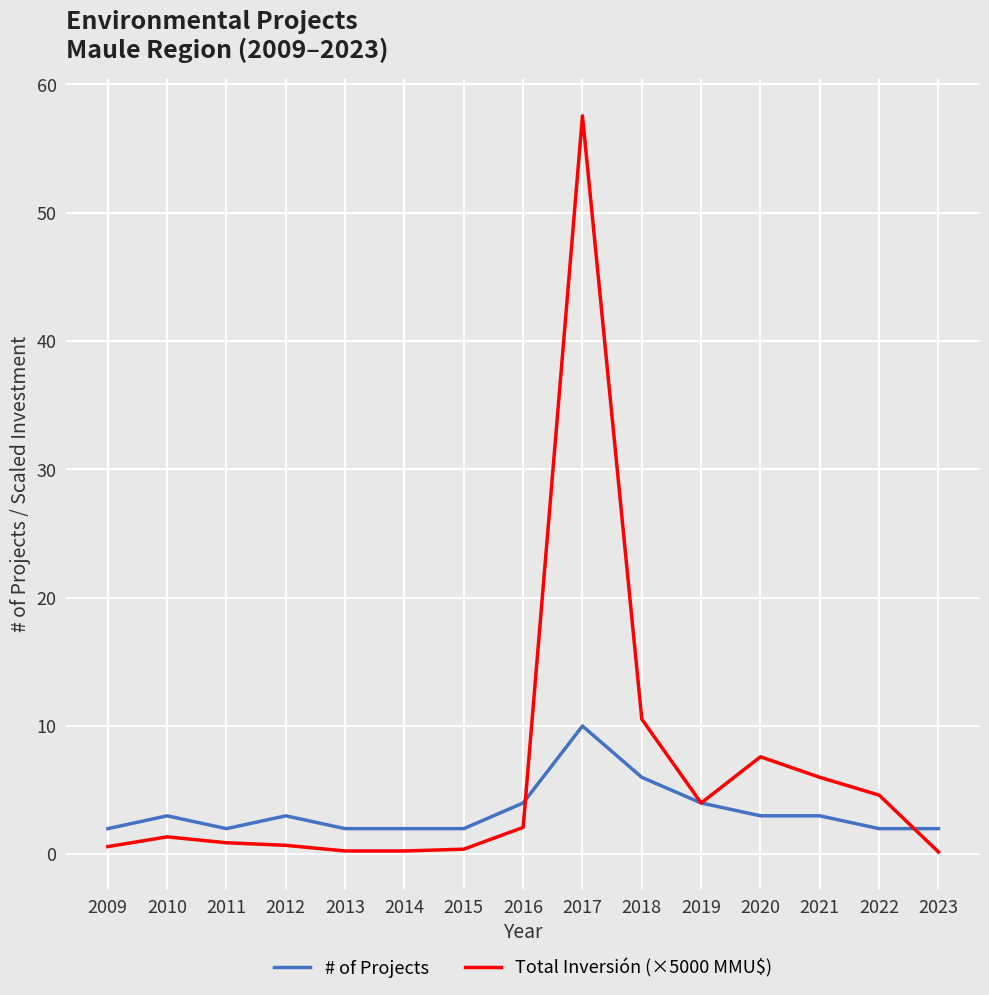

What value does the # of Projects series have at 2015?

2.0